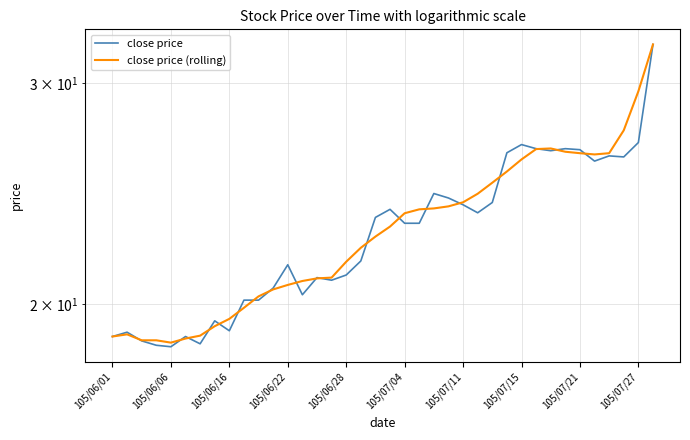

Does the chart display data point markers on the line(s)?

No